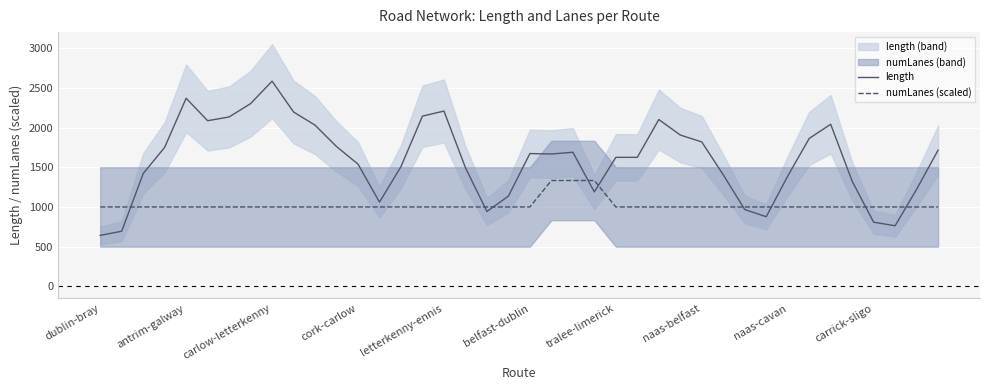

What is the value of the numLanes (scaled) point at the 37th from the left?

1000.0